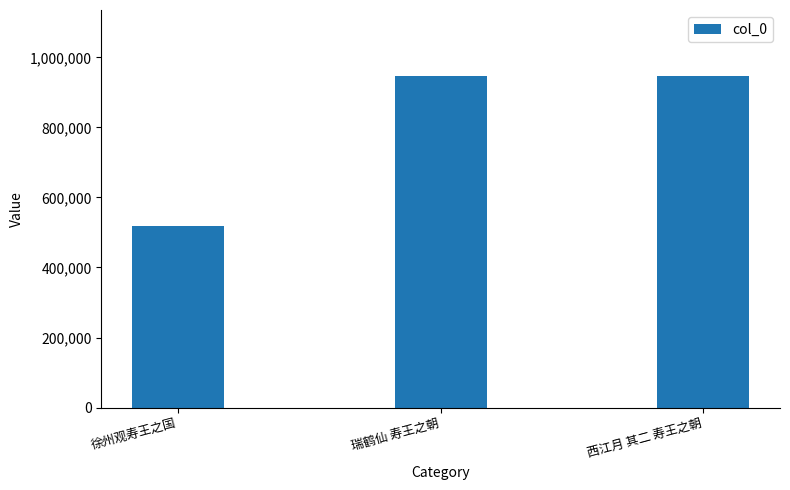

What is the label of the 2nd bar from the right?

瑞鹤仙 寿王之朝